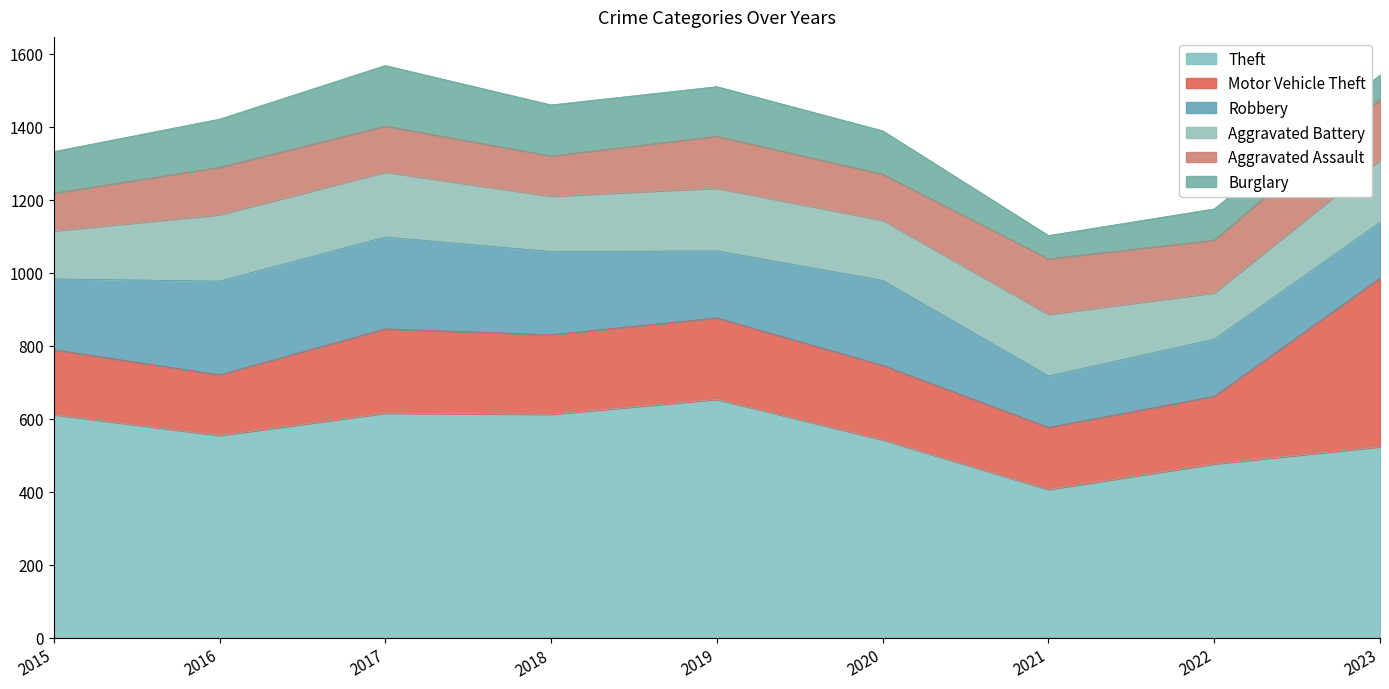

At which category is the sum across all series the highest?

2017